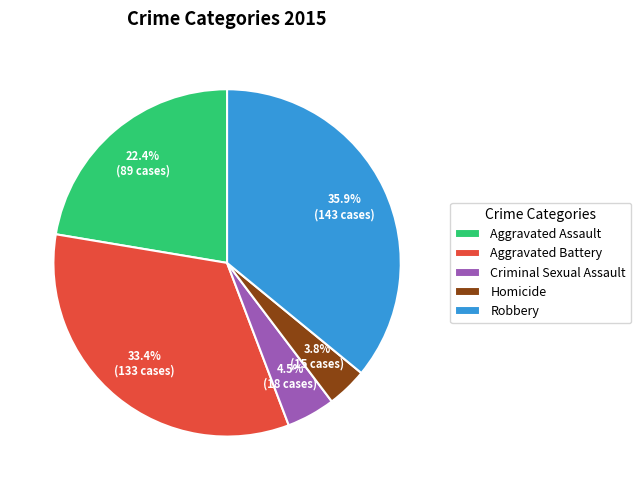

How many slices are in this pie chart?

5